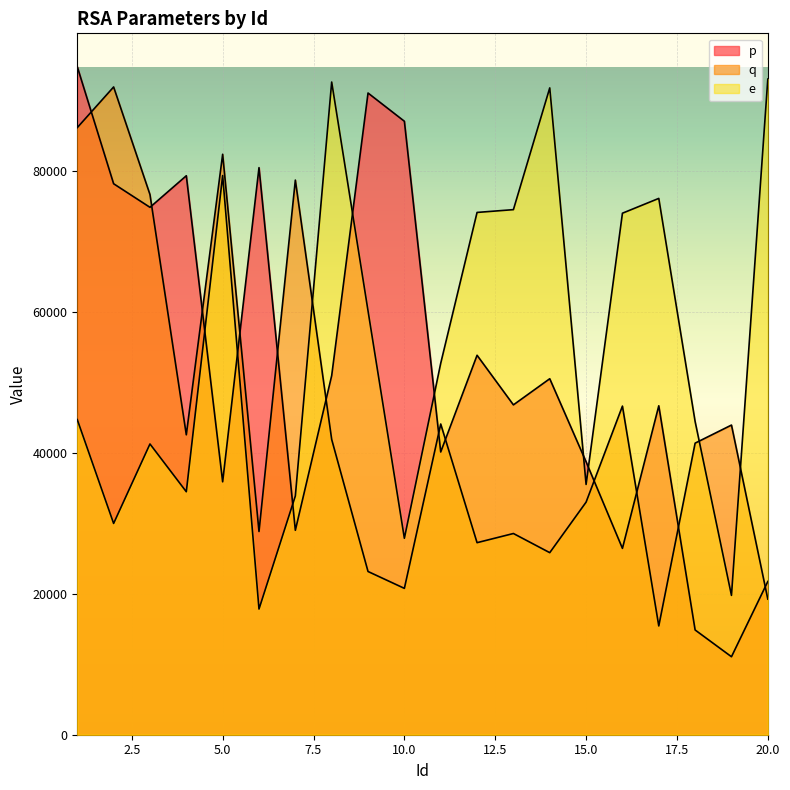

True or false: p has more than 0 points higher than both neighbors.

True